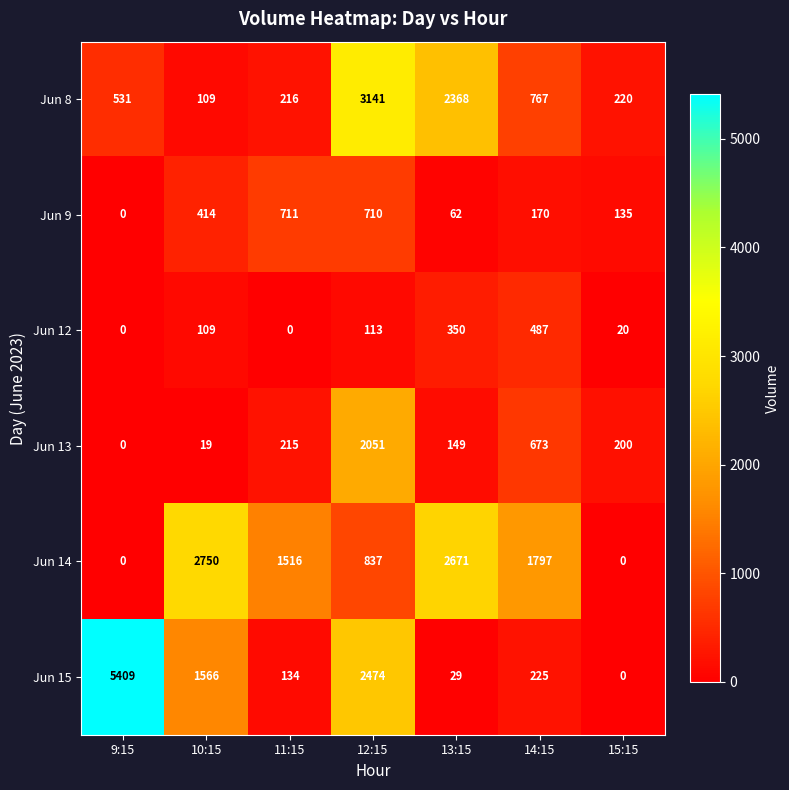

What value does the Jun 8 series have at 12:15?

3141